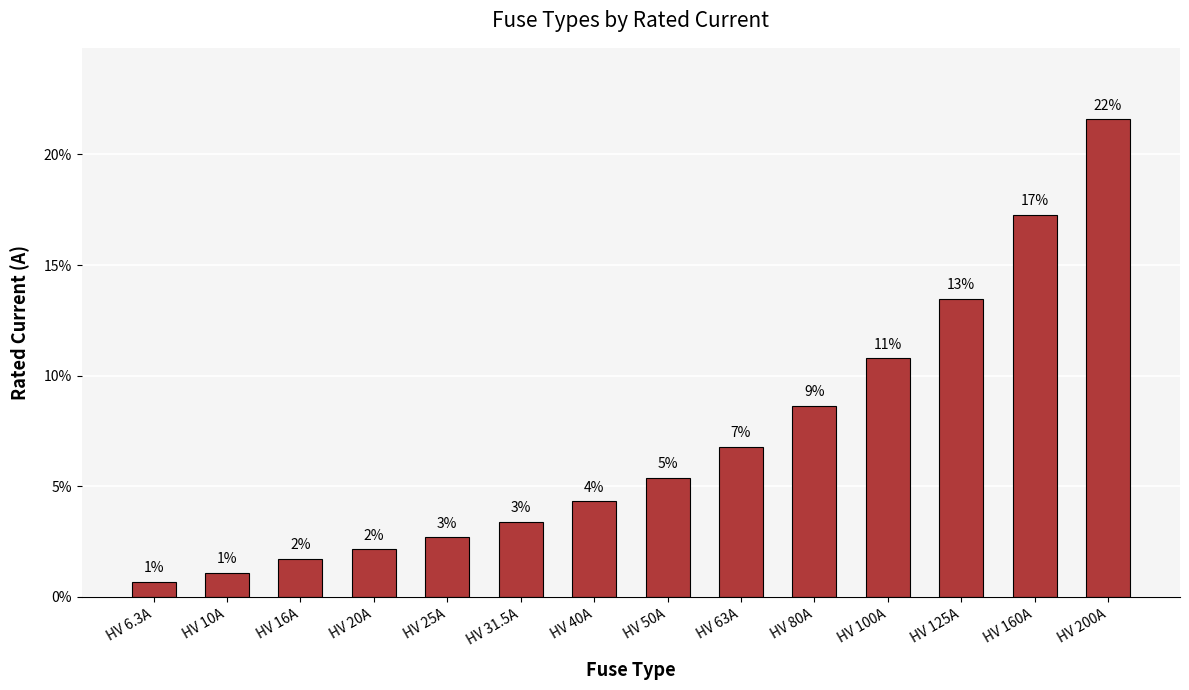

What is the value of the 7th bar from the left?

4.3